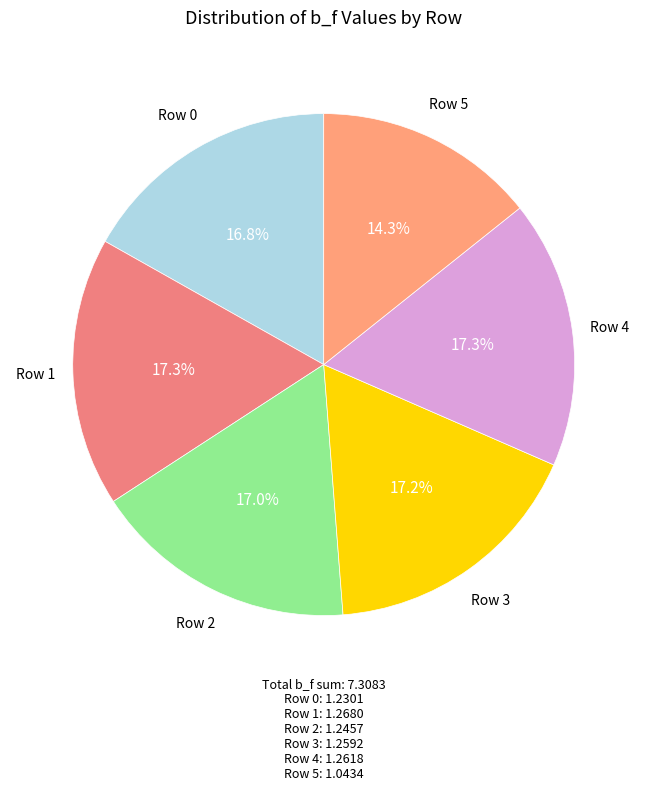

What is the smallest slice in the pie chart?

Row 5